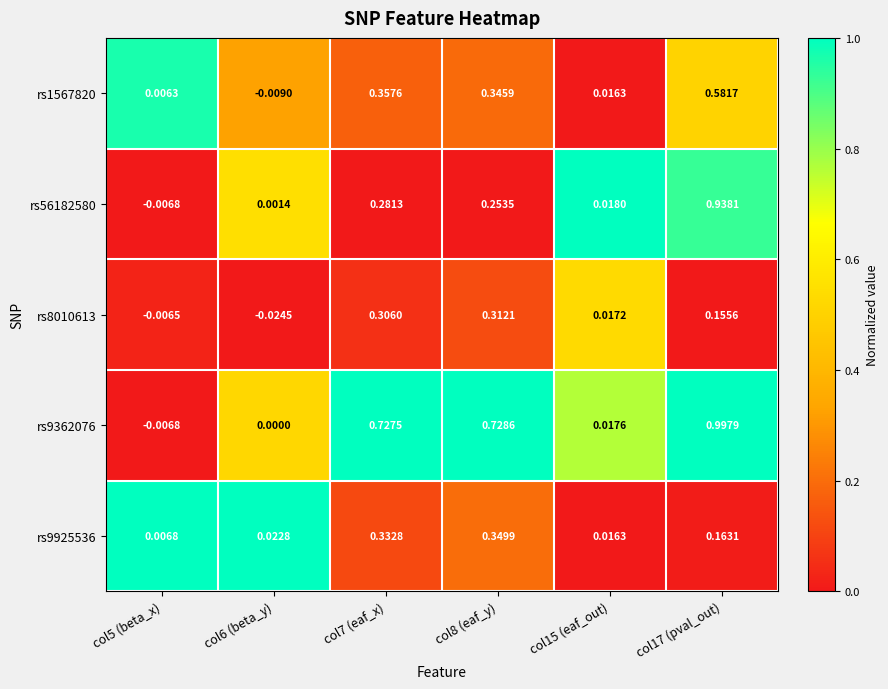

Is the value of rs8010613 at col5 (beta_x) greater than the value of rs56182580 at col8 (eaf_y)?

No